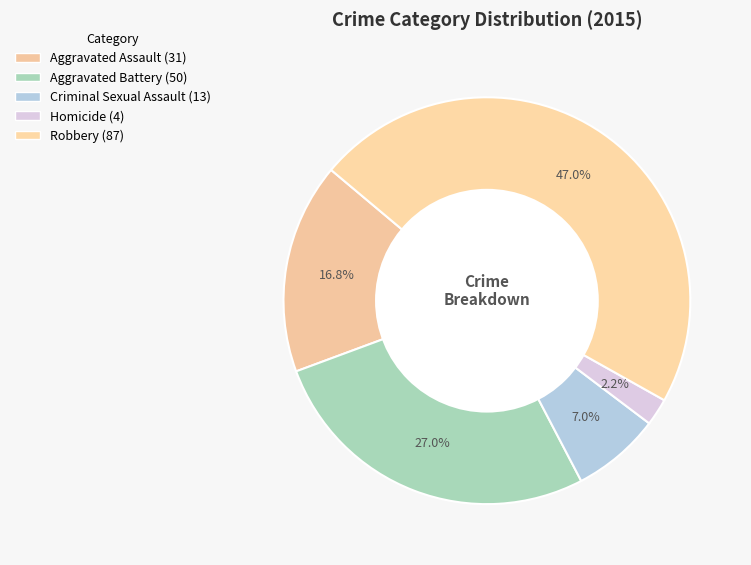

What percentage do Aggravated Battery and Robbery together represent?

74.1%